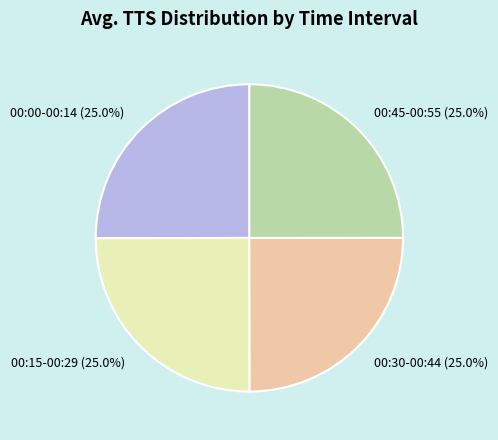

Does any single category account for the majority?

No